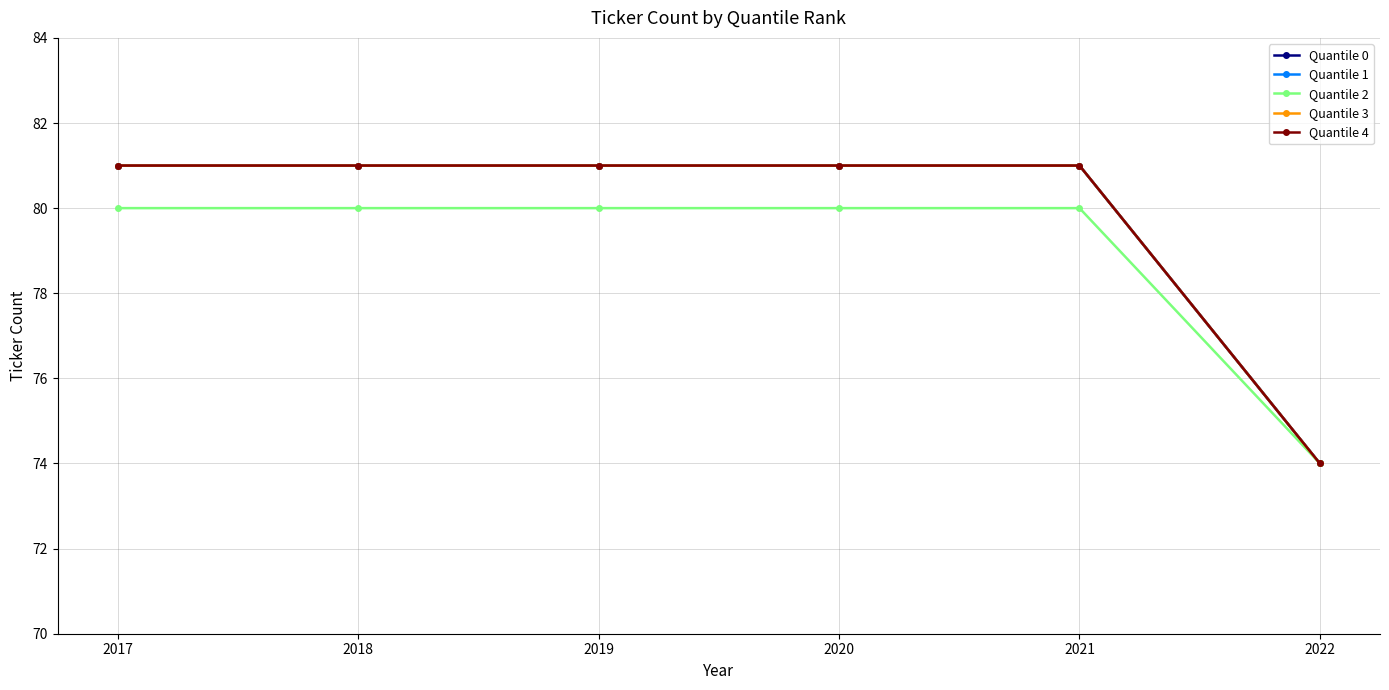

Where is Quantile 4 nearest to the value 77?

2022